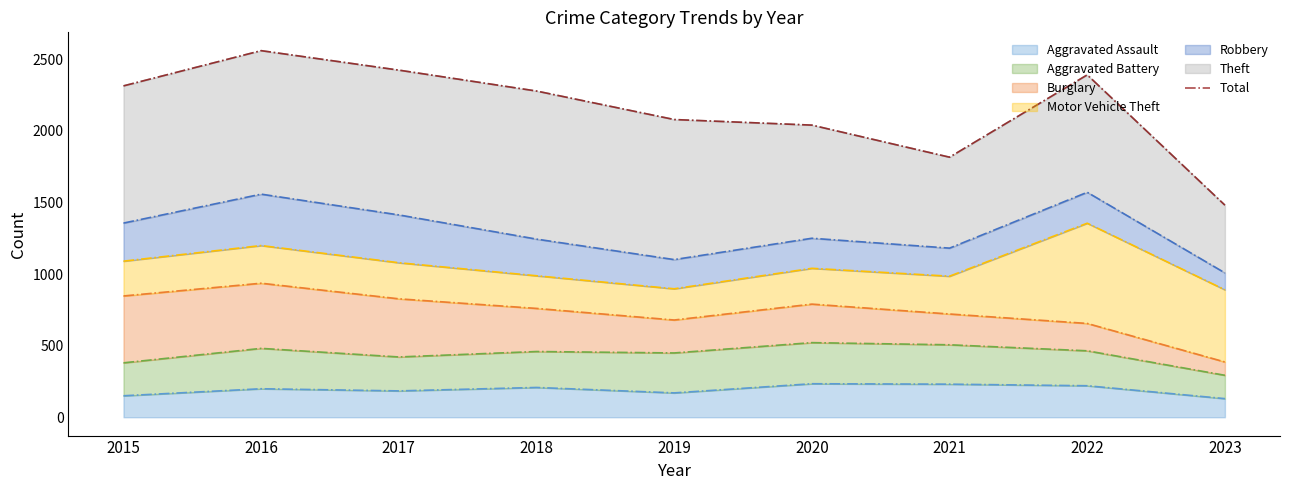

How many interior local peaks (higher than both neighbors) does the data have?

2